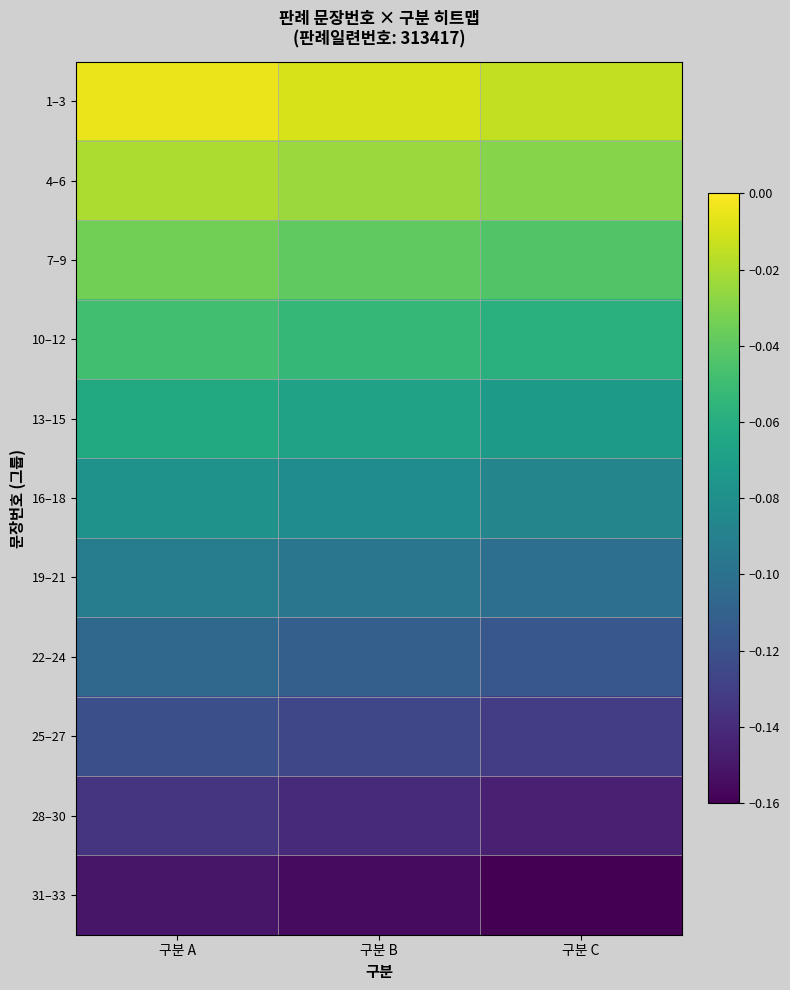

What is the smallest value displayed?

-0.2